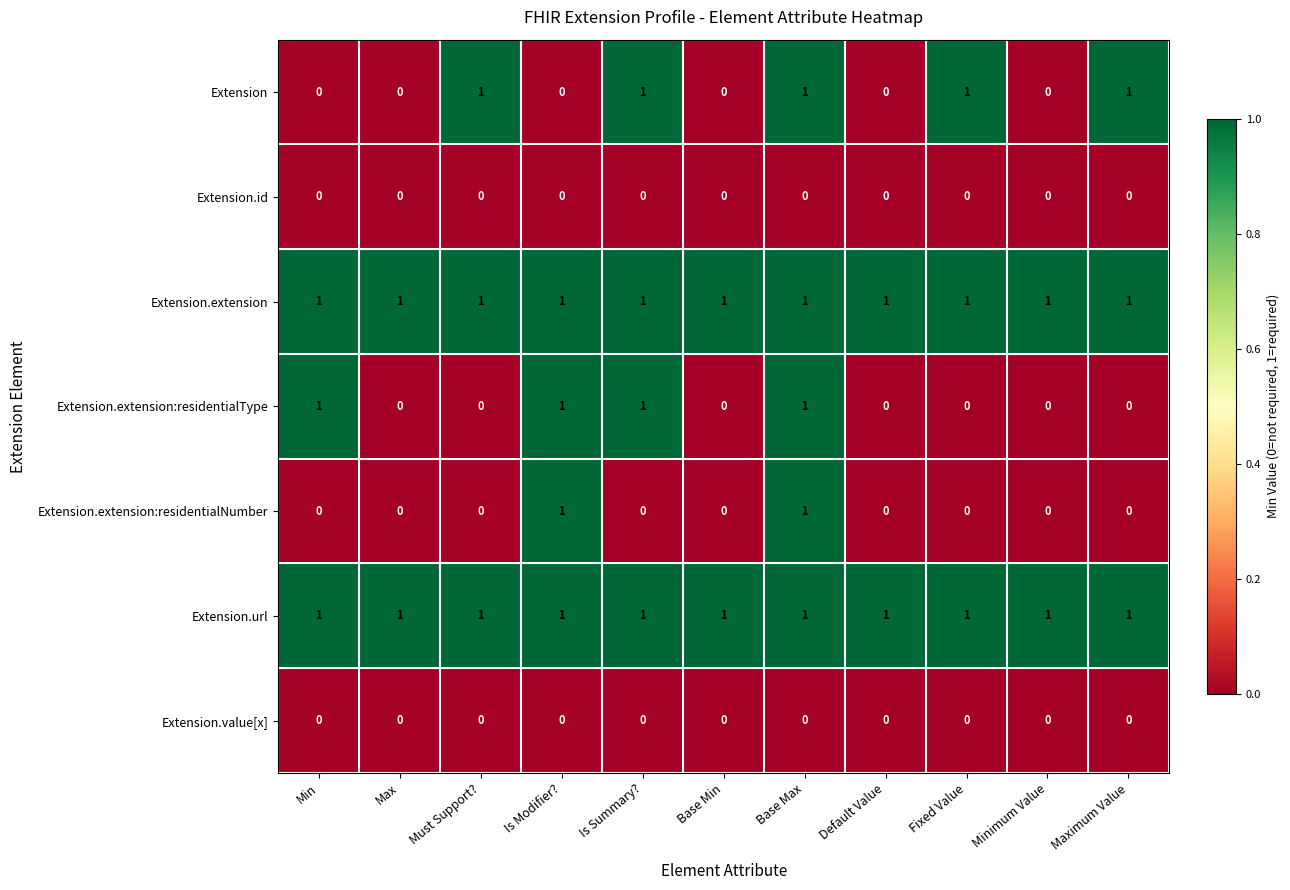

What is the total value across all series at Minimum Value?

2